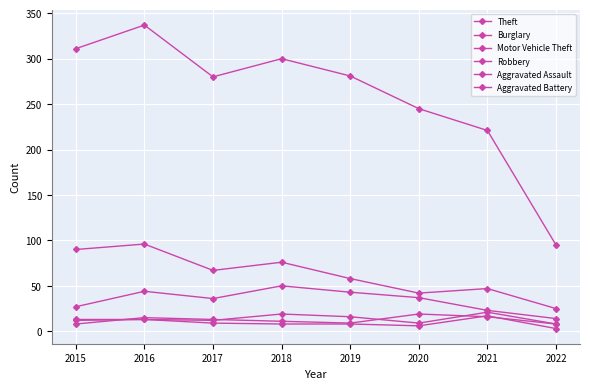

What is the average value of the Aggravated Assault series?

14